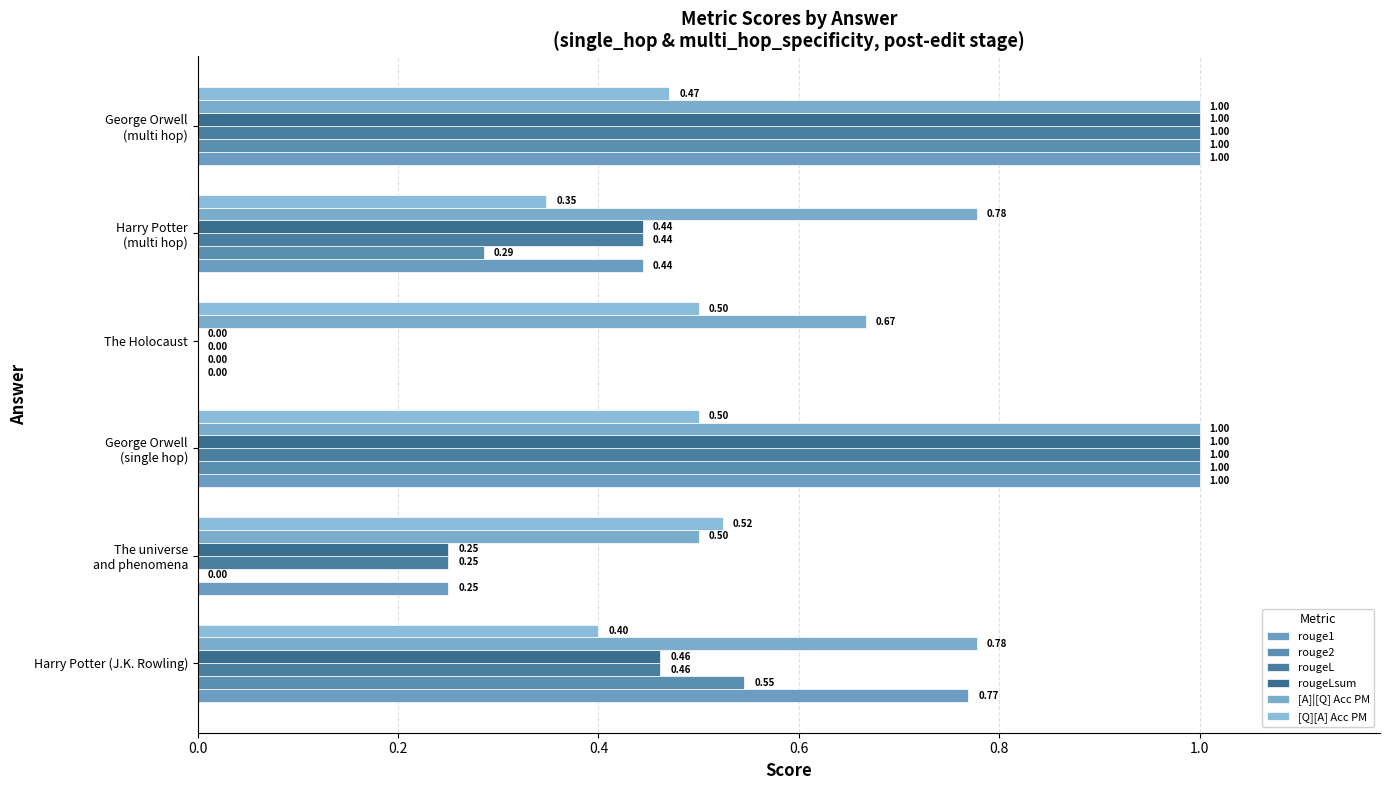

Reading right to left, list all the values displayed in this chart.

rouge1: 1.0	0.4	0.0	1.0	0.2	0.8
rouge2: 1.0	0.3	0.0	1.0	0.0	0.5
rougeL: 1.0	0.4	0.0	1.0	0.2	0.5
rougeLsum: 1.0	0.4	0.0	1.0	0.2	0.5
[A]|[Q] Acc PM: 1.0	0.8	0.7	1.0	0.5	0.8
[Q][A] Acc PM: 0.5	0.3	0.5	0.5	0.5	0.4